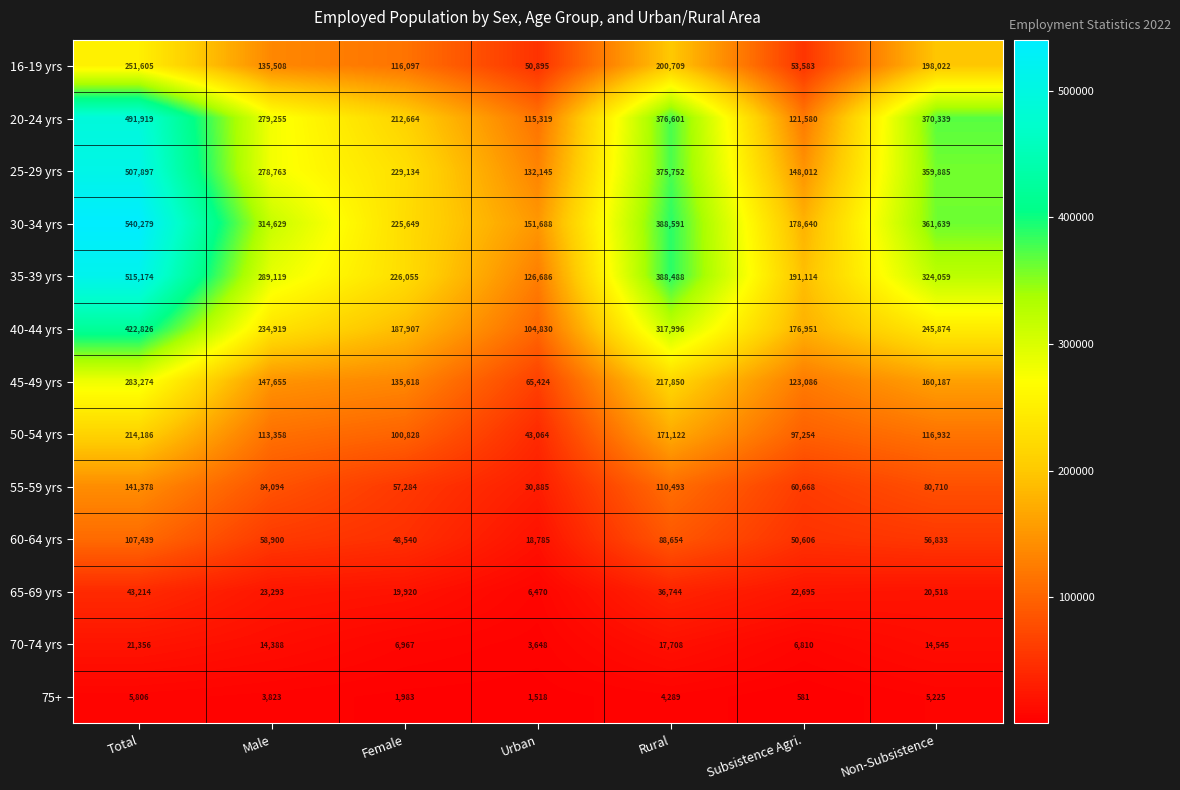

At which category is the sum across all series the highest?

Total